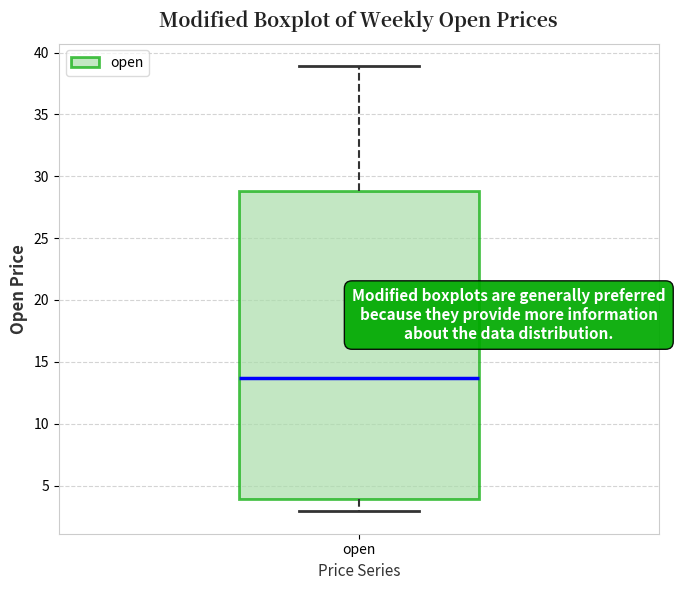

Where does the lower whisker of the box for open end on the y-axis? The values are not printed on the chart, so give them approximately, as read against the axis.

3.0